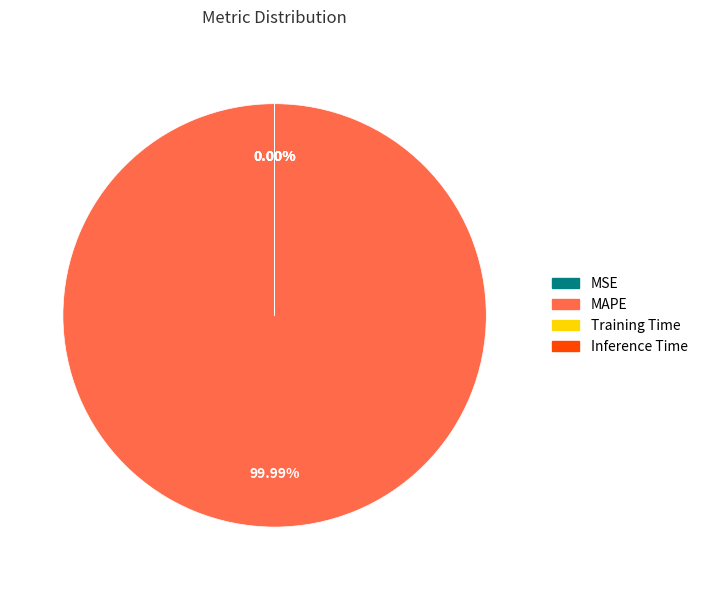

The MAPE slice represents 86% of the pie. True or false?

False